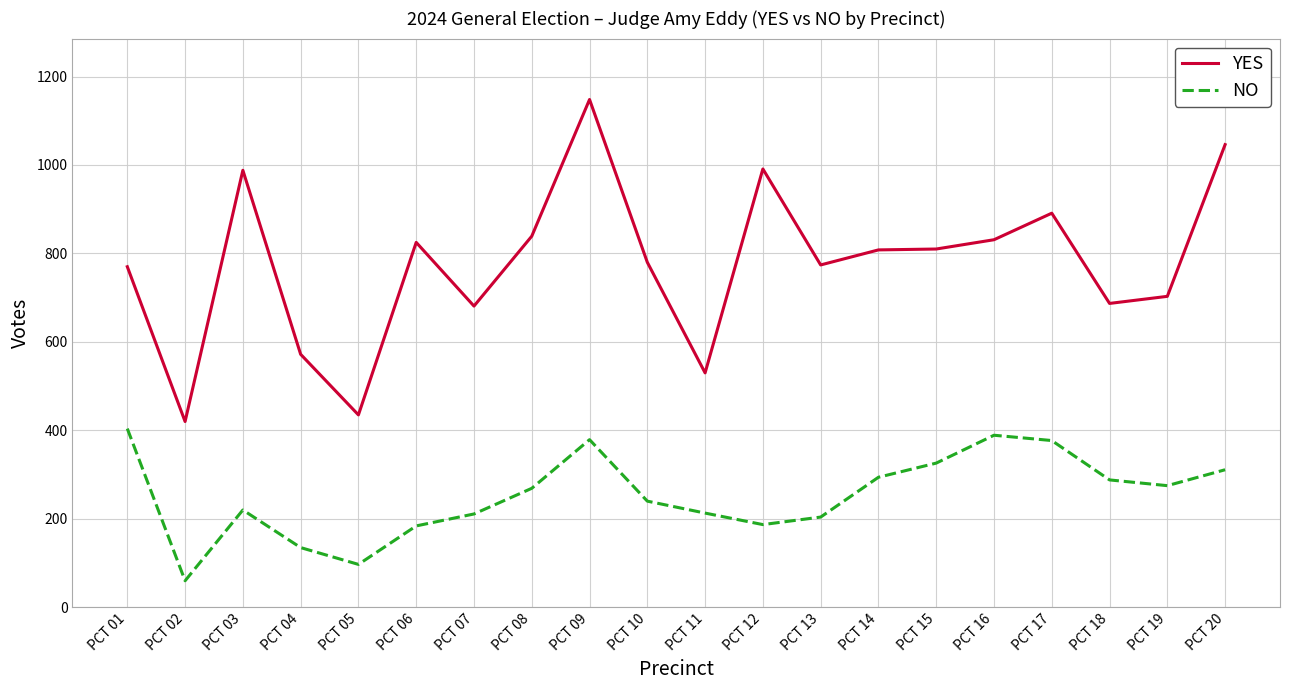

Count the number of categories in the chart.

20